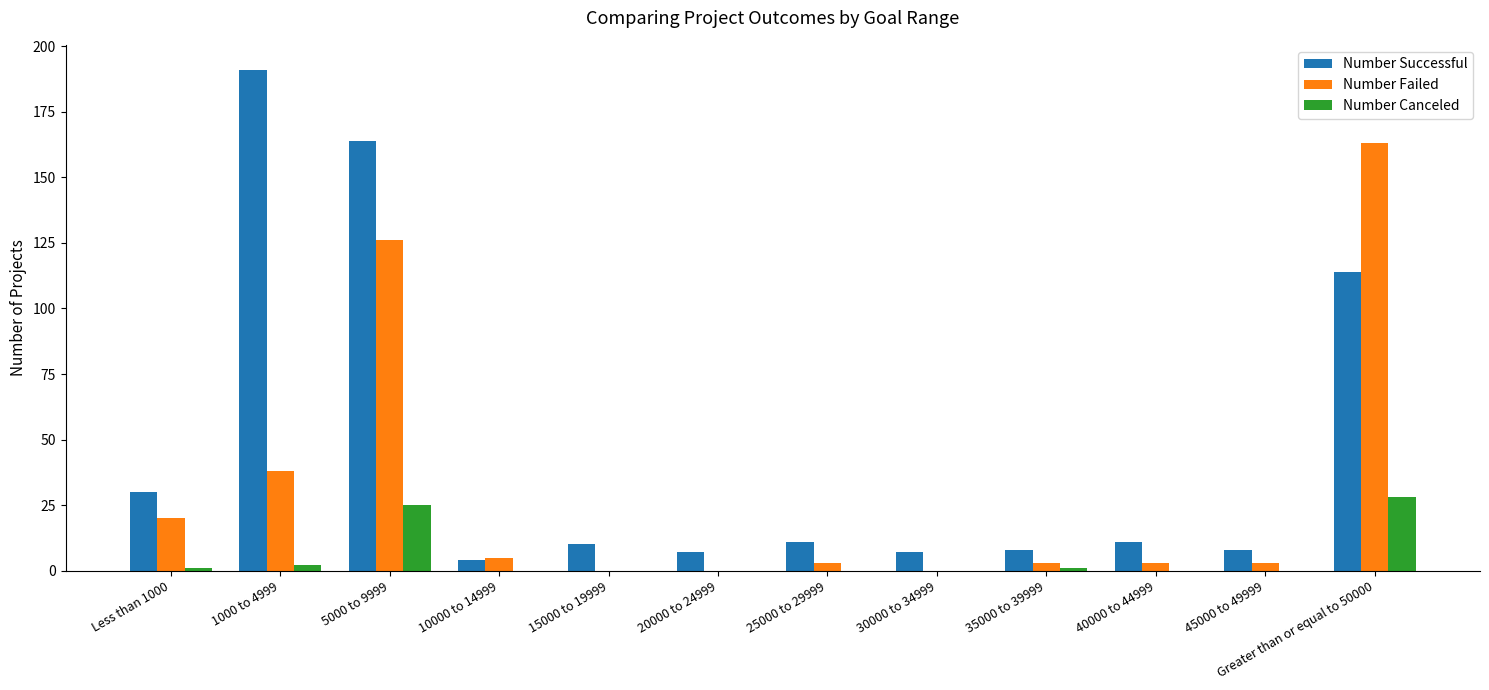

What are all the series names shown in the legend?

Number Successful, Number Failed, Number Canceled